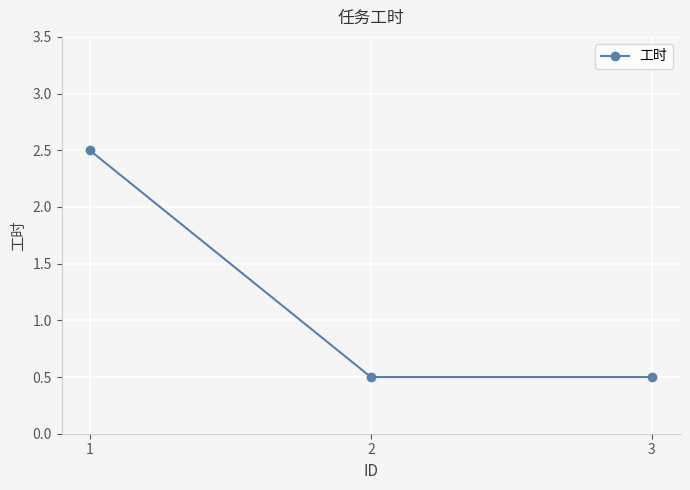

What is the value of the 3rd point from the left?

0.5